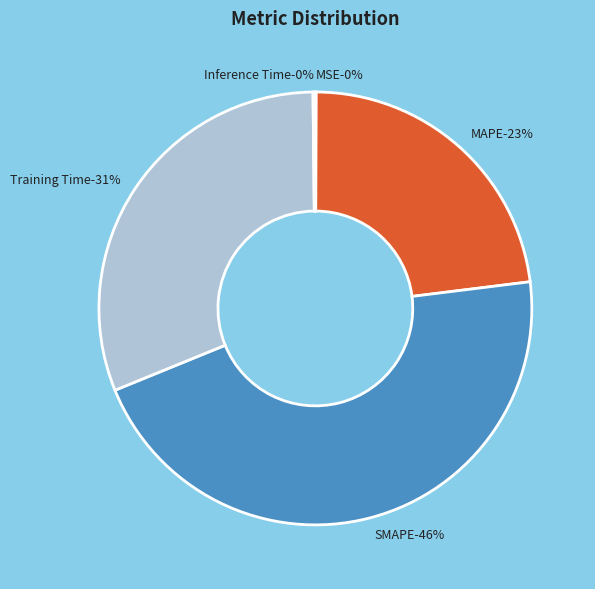

Is the sum of Training Time and MAPE greater than half?

Yes